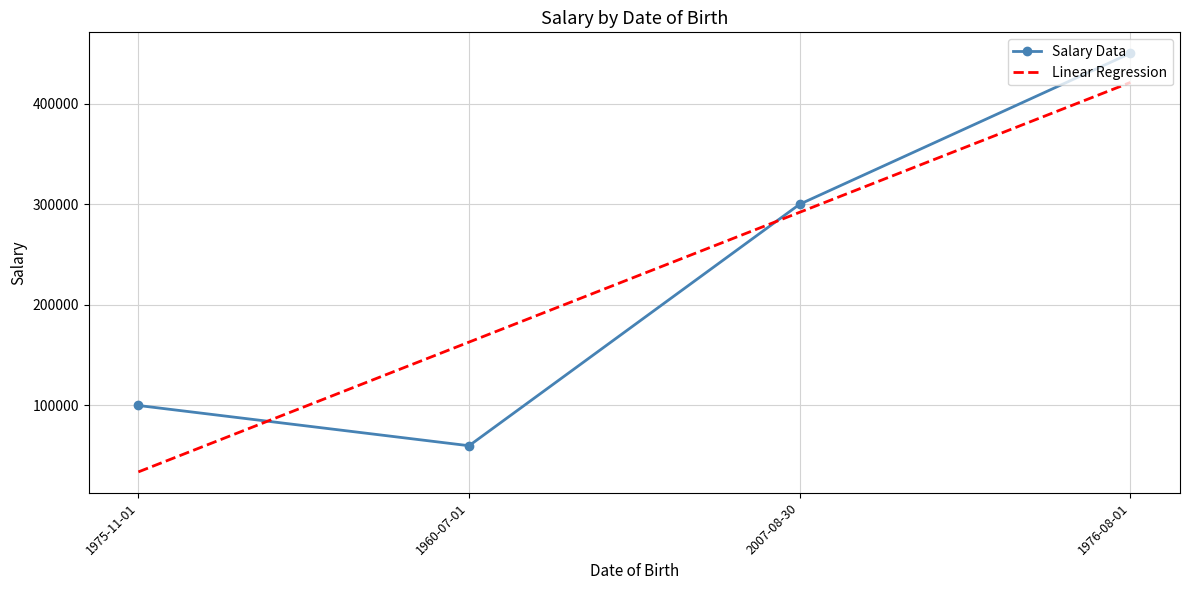

What is the average value of the Salary Data series?

227500.4